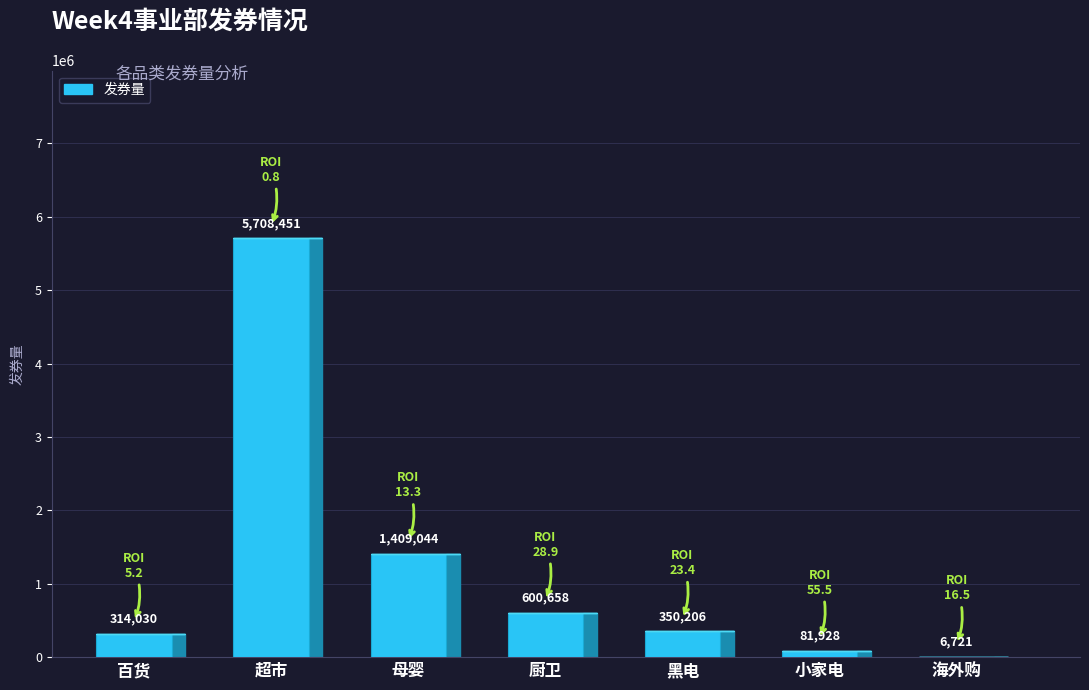

True or false: the data shows 47208 at 小家电.

False